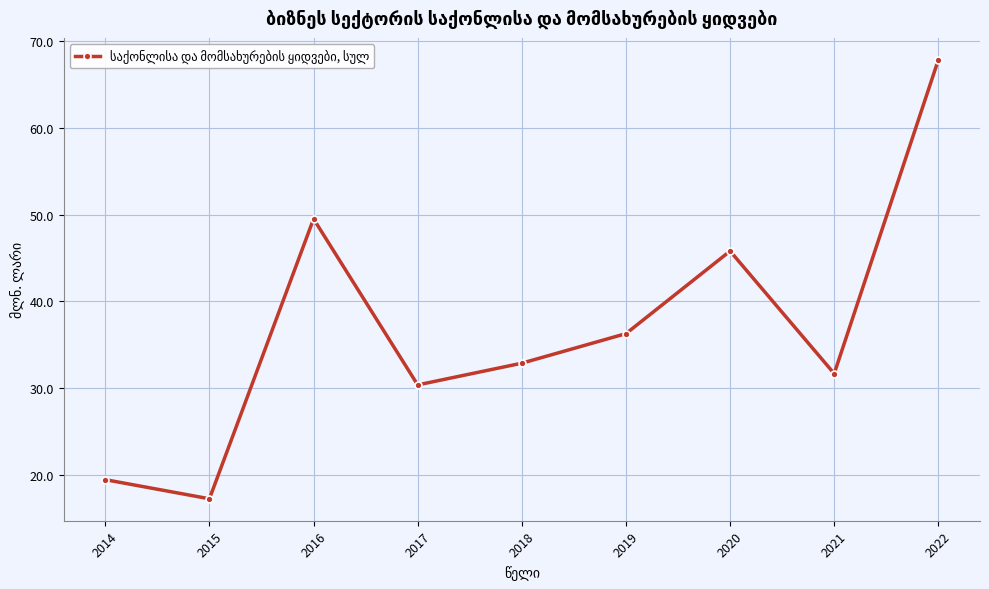

What is the sum of the values at 2015 and 2017?

47.7